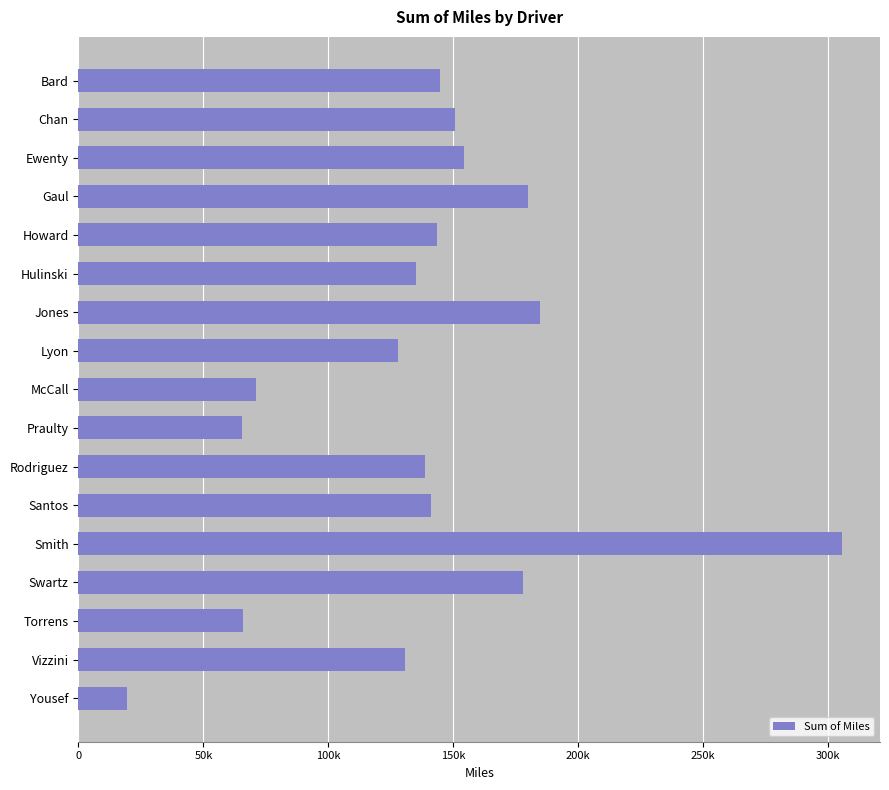

What is the average value?

137411.0